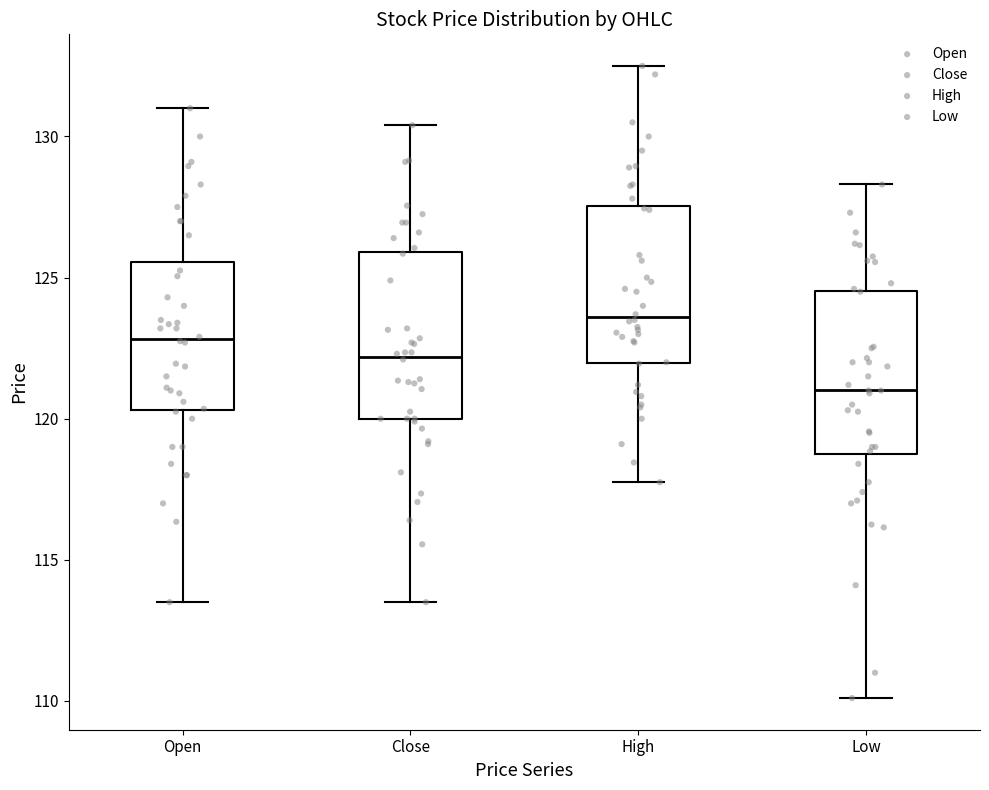

Reading left to right, transcribe this box plot: for each box, give where its median line is, the range the box spans, and where its two whiskers end, as read against the y-axis. The values are not printed on the chart, so give them approximately, as read against the axis.

Open: median 123.0, box 120.5 to 125.5, whiskers 113.5 to 131.0
Close: median 122.0, box 120.0 to 126.0, whiskers 113.5 to 130.5
High: median 123.5, box 122.0 to 127.5, whiskers 118.0 to 132.5
Low: median 121.0, box 118.5 to 124.5, whiskers 110.0 to 128.5